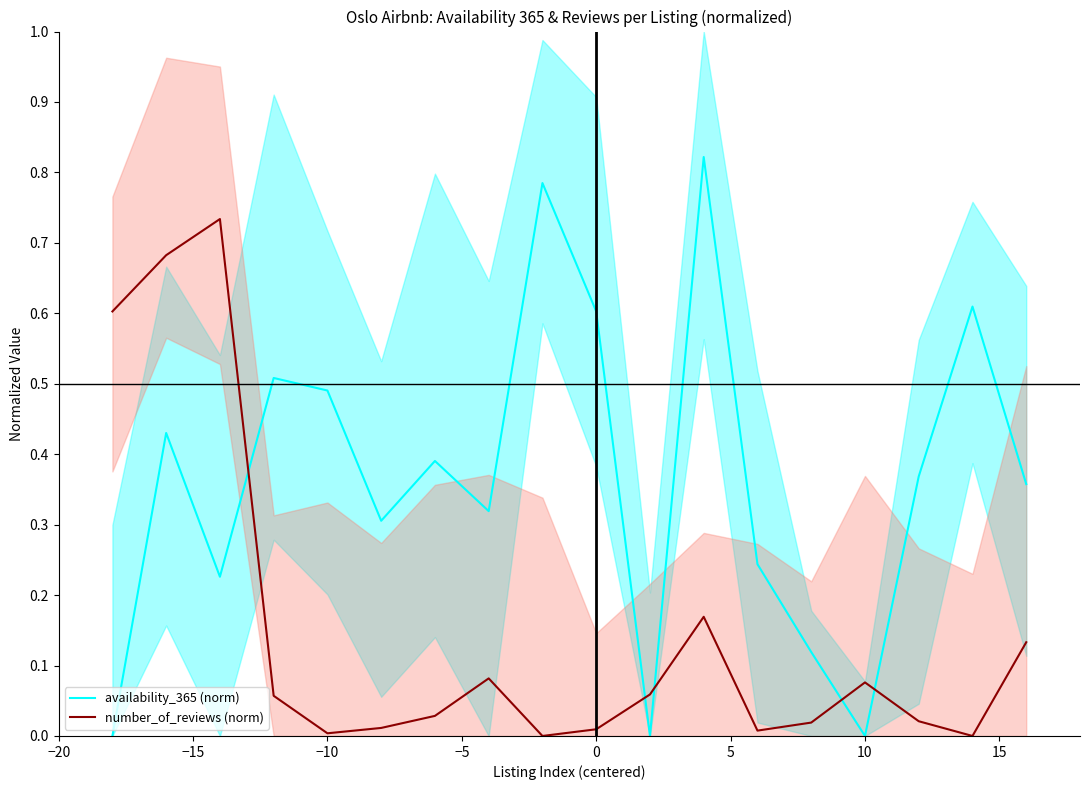

How many interior local peaks does the number_of_reviews (norm) series have?

4